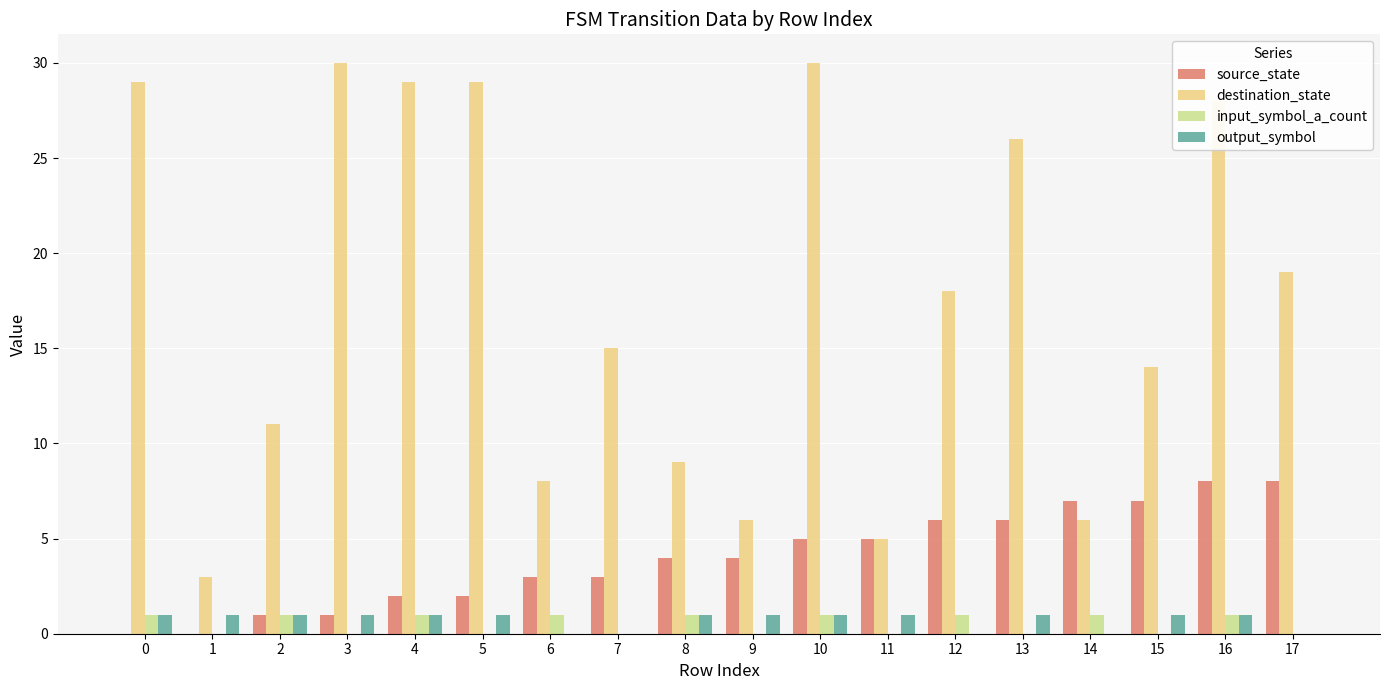

How many data points does each series have?

18